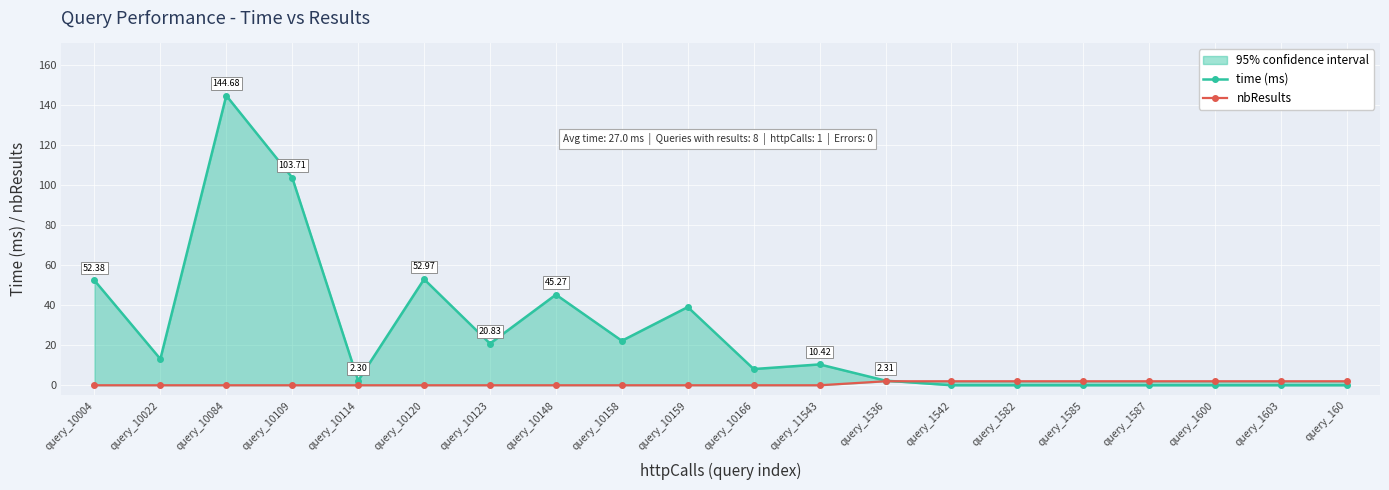

Which category has the lowest value in the time (ms) series?

query_1542